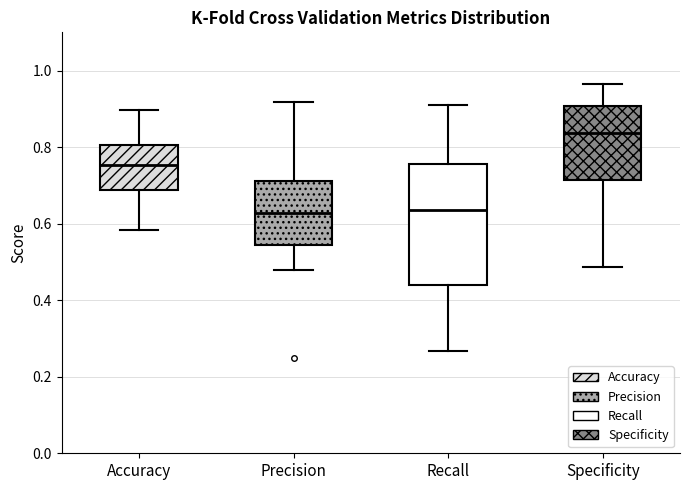

Reading left to right, transcribe this box plot: for each box, give where its median line is, the range the box spans, and where its two whiskers end, as read against the y-axis. The values are not printed on the chart, so give them approximately, as read against the axis.

Accuracy: median 0.76, box 0.68 to 0.80, whiskers 0.58 to 0.90
Precision: median 0.62, box 0.54 to 0.72, whiskers 0.48 to 0.92
Recall: median 0.64, box 0.44 to 0.76, whiskers 0.26 to 0.90
Specificity: median 0.84, box 0.72 to 0.90, whiskers 0.48 to 0.96